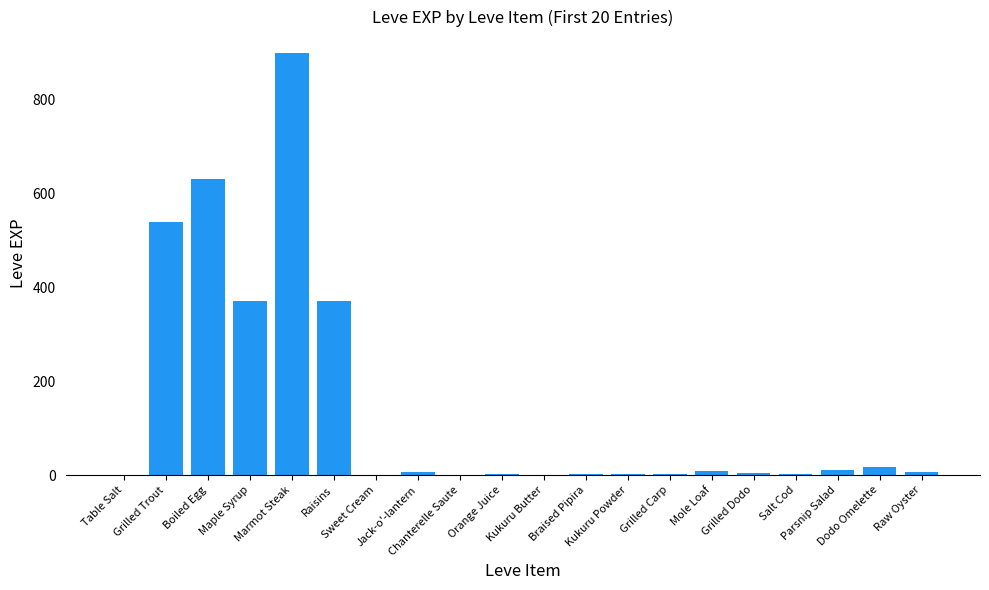

How many distinct data groups are displayed?

1